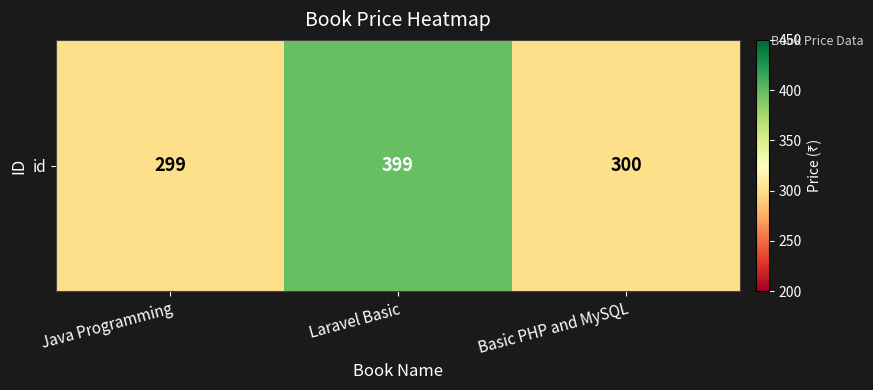

Is it true that the value at Laravel Basic is 629?

False